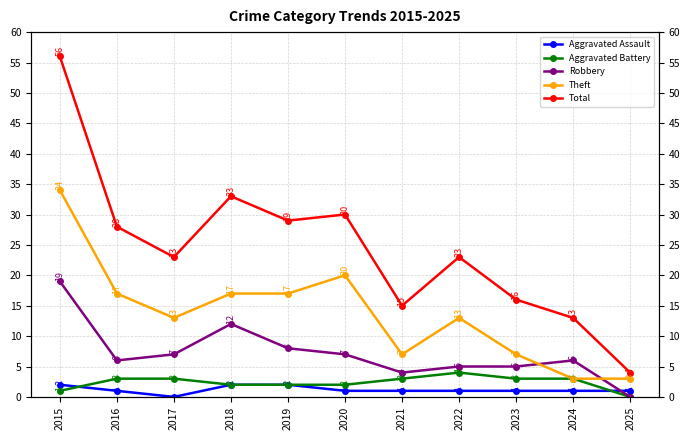

How many values in the Aggravated Assault series are below 1?

1